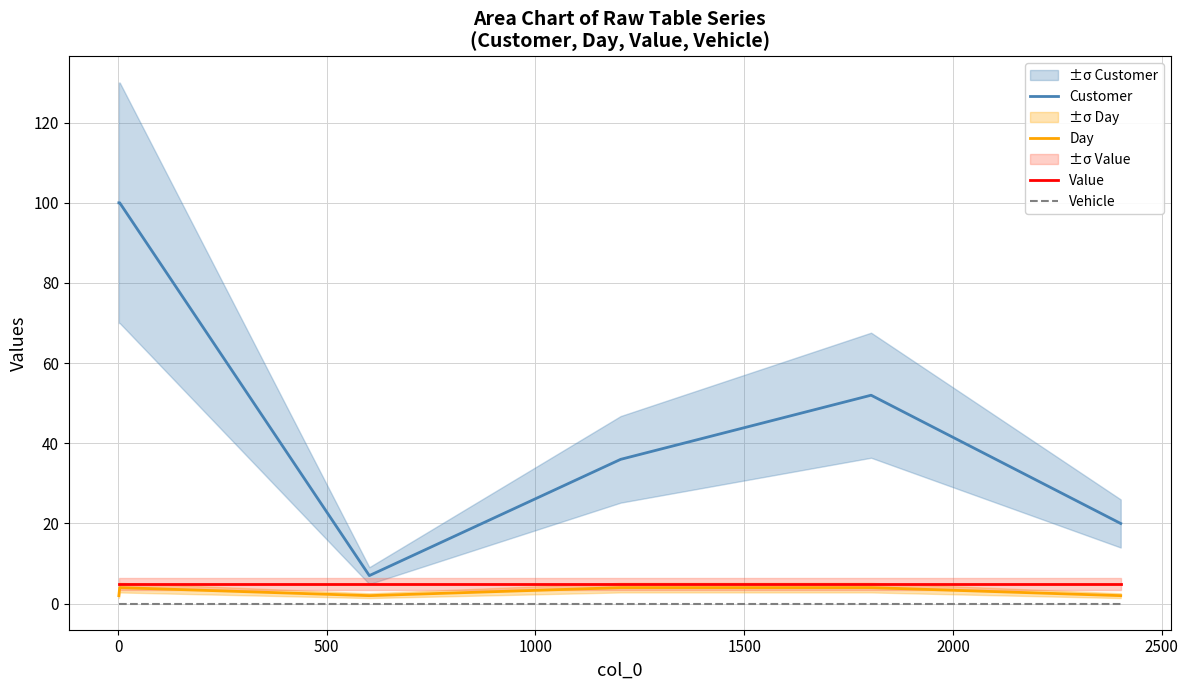

What is the highest value of the Customer series?

100